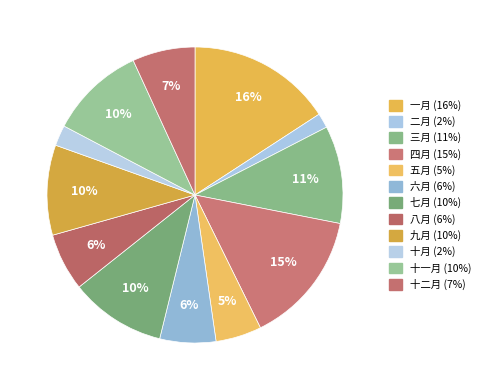

How many slices are in this pie chart?

12